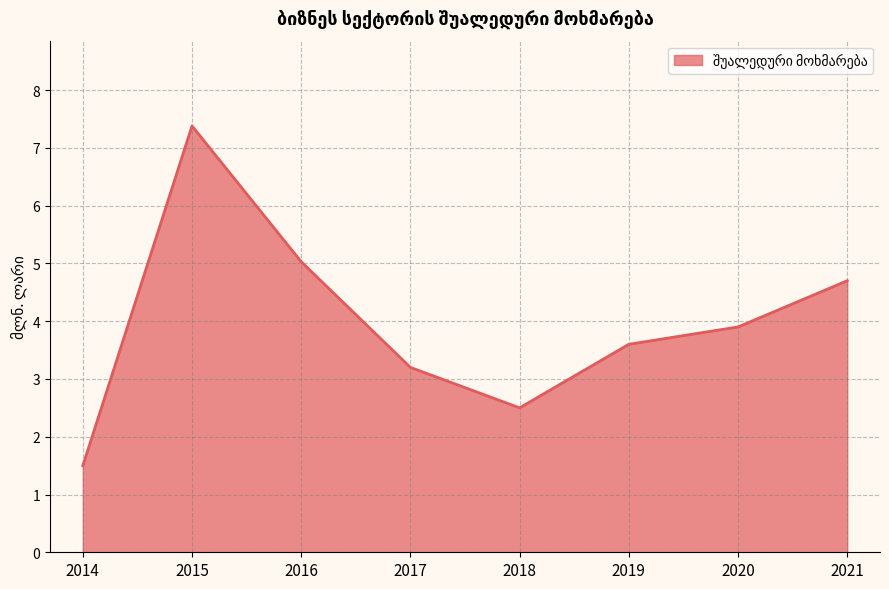

How many lines are shown in the chart?

1